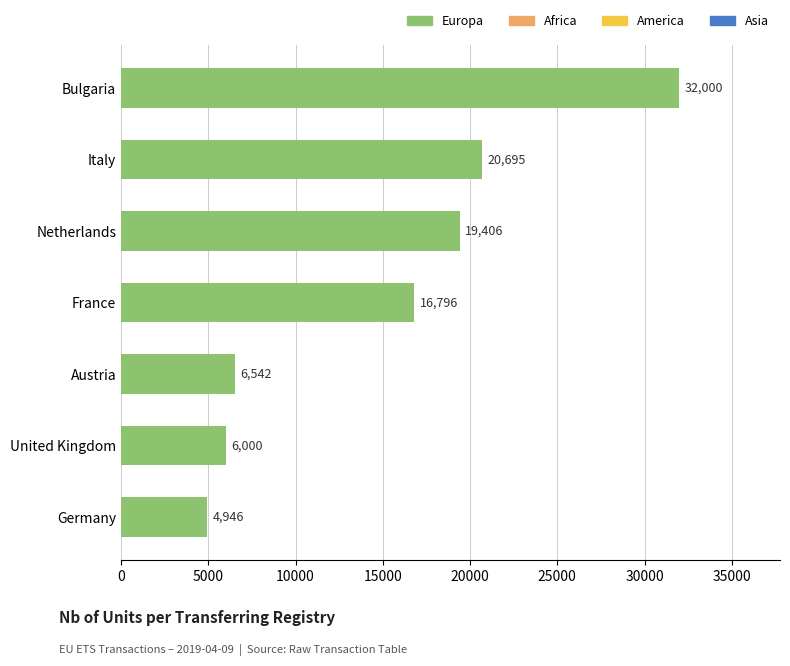

How many distinct data groups are displayed?

1